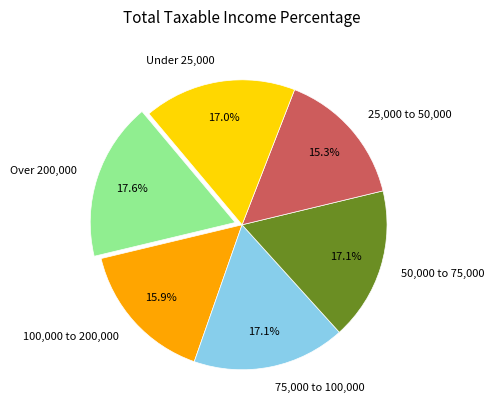

Is there a majority slice in this chart?

No